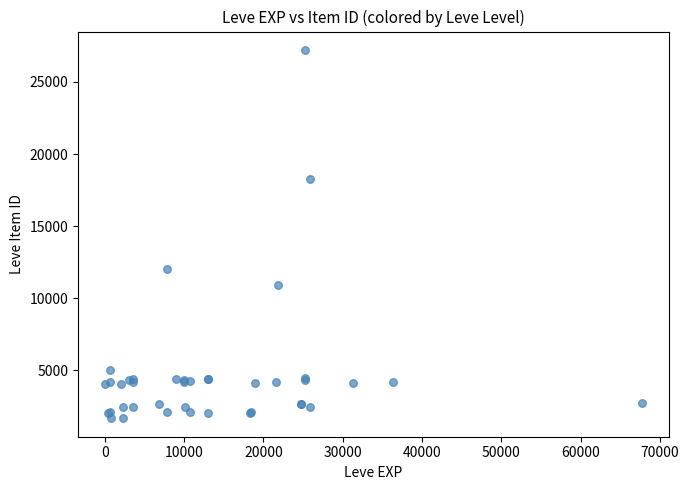

What Y value in the scatter plot is closest to 14448?

12018